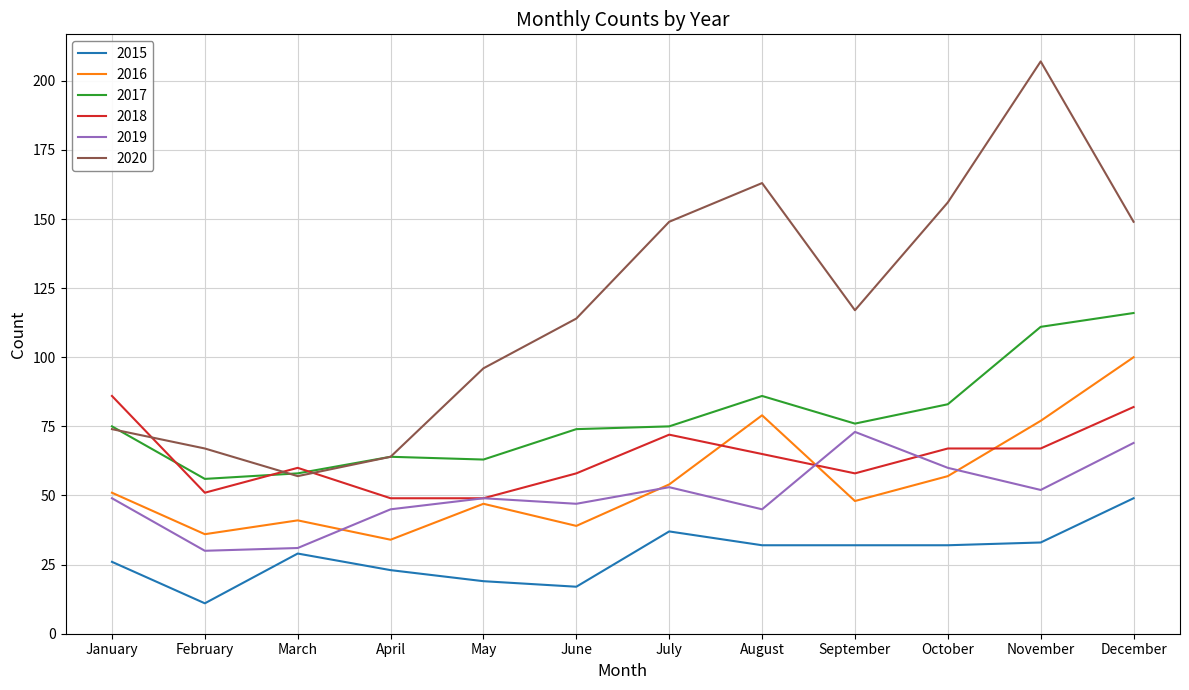

At which label does 2020 reach its minimum?

March